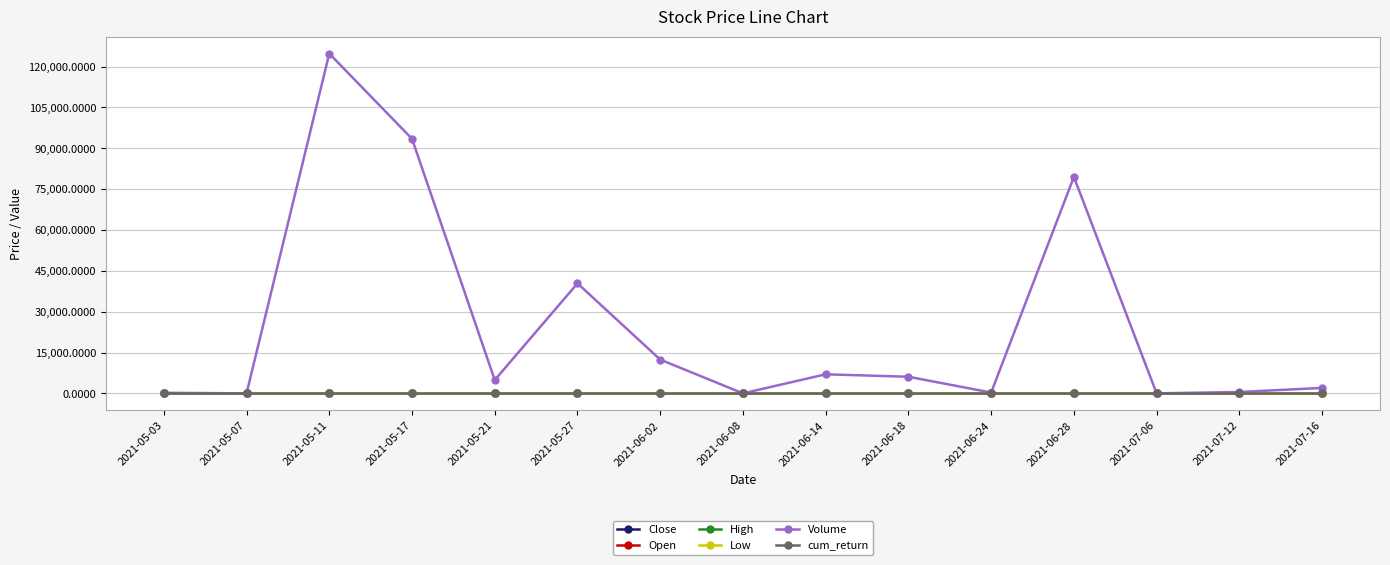

Which category has the highest value across all series?

2021-05-11